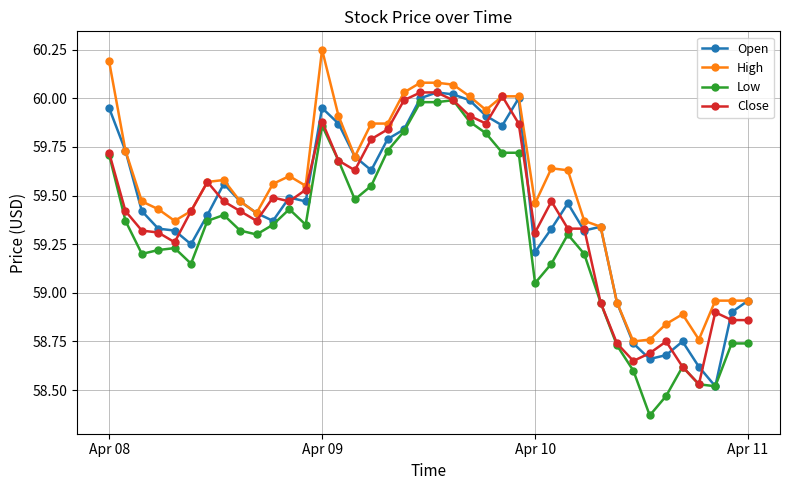

Which series has the widest spread of values?

Low